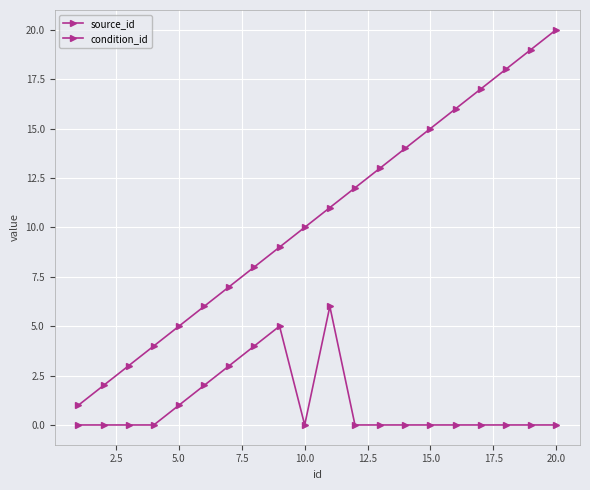

Is this an area chart (filled region under the line)?

No